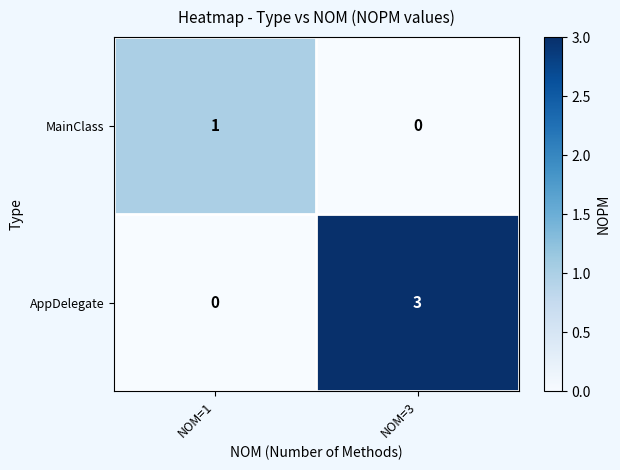

How many values in the AppDelegate series are below 3?

1